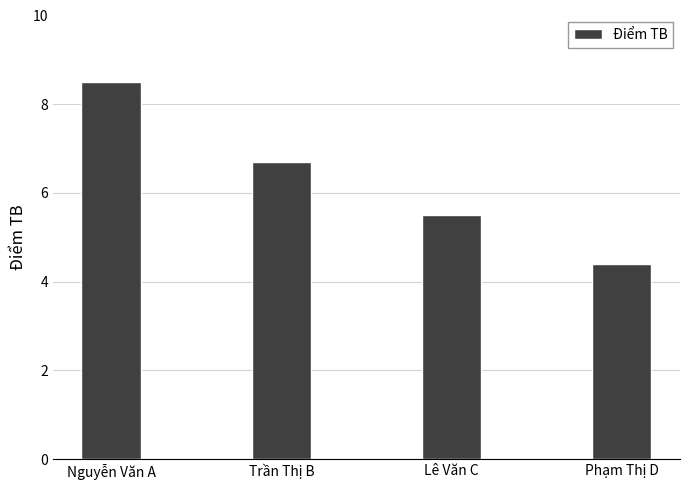

What is the difference between the maximum and second lowest values?

3.0